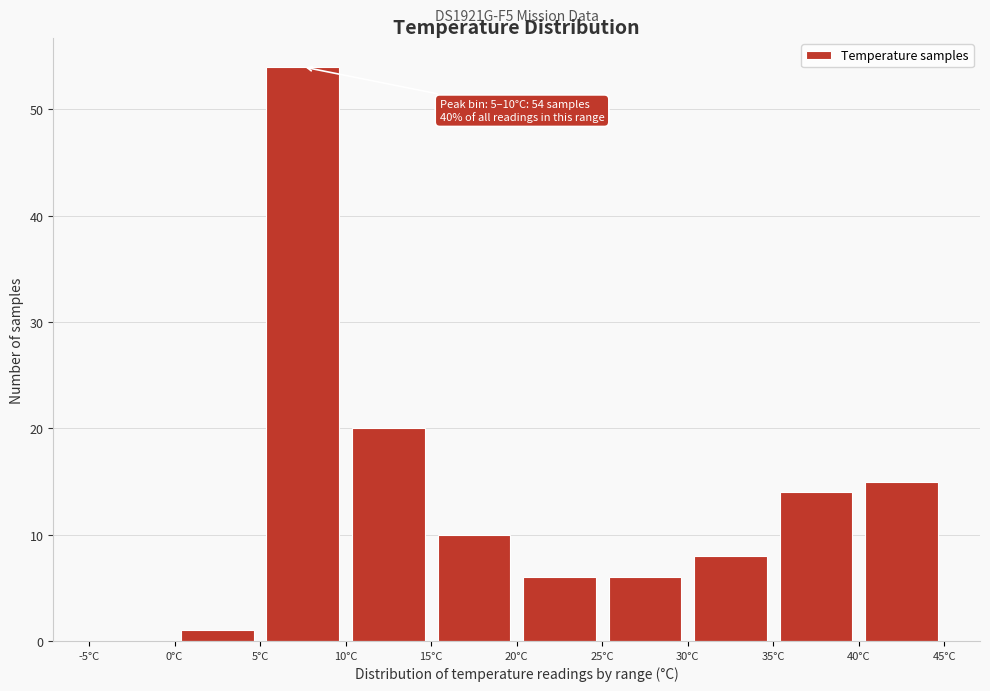

Over which range of the x-axis is the bar tallest?

5 to 10